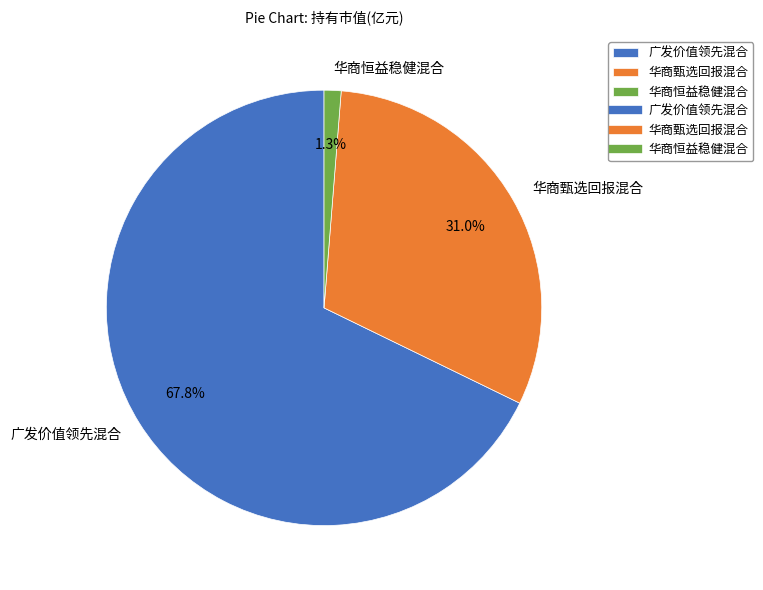

To the nearest percent, what is the average slice percentage?

33%